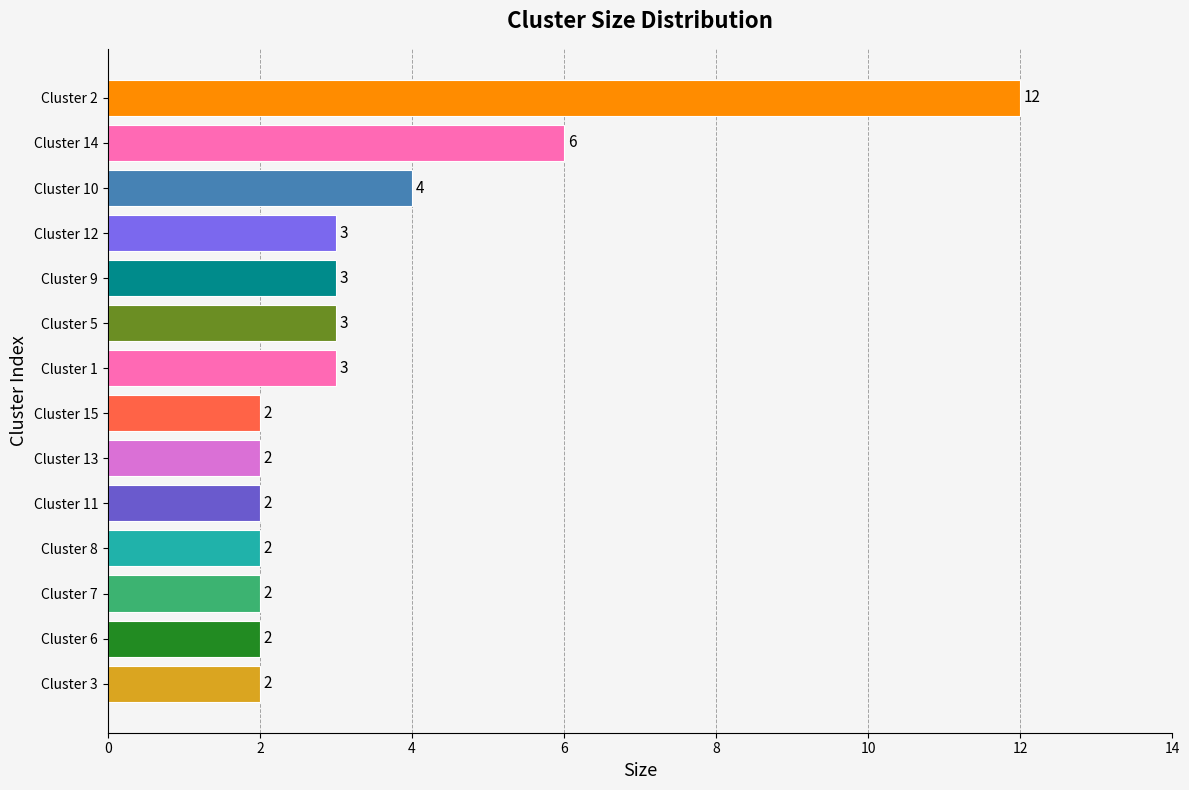

At which label is the value closest to 7?

Cluster 14